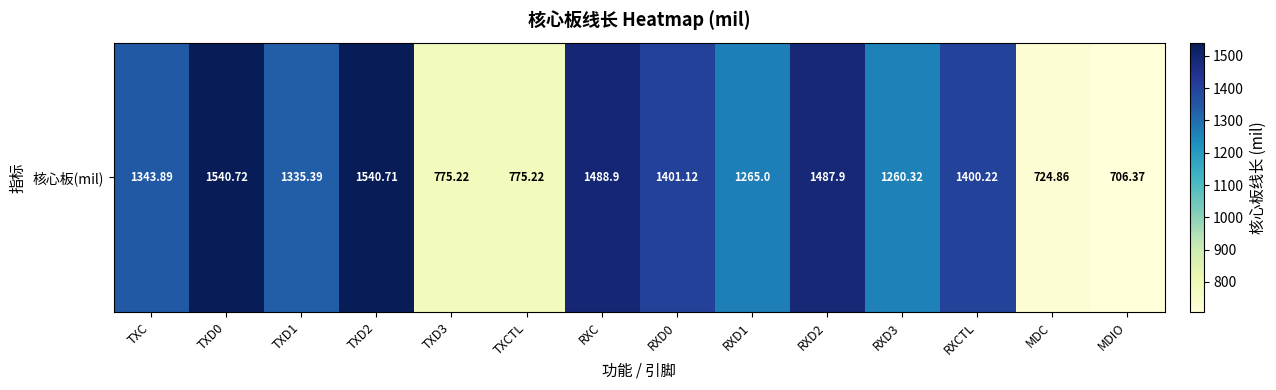

Where does the data first go above 1343?

TXC